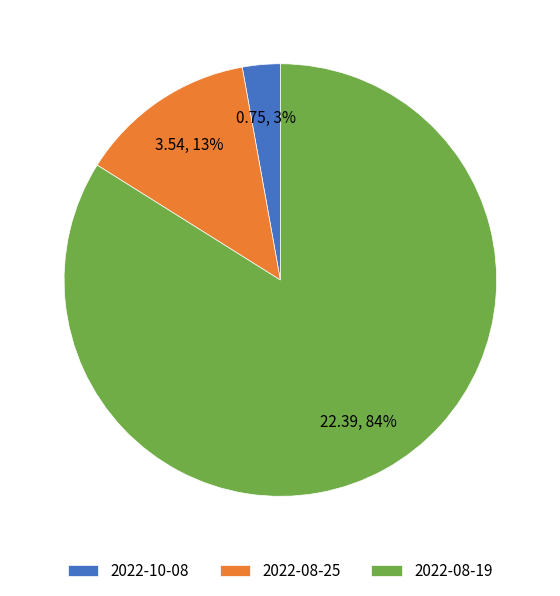

Between 2022-10-08 and 2022-08-19, which is larger?

2022-08-19